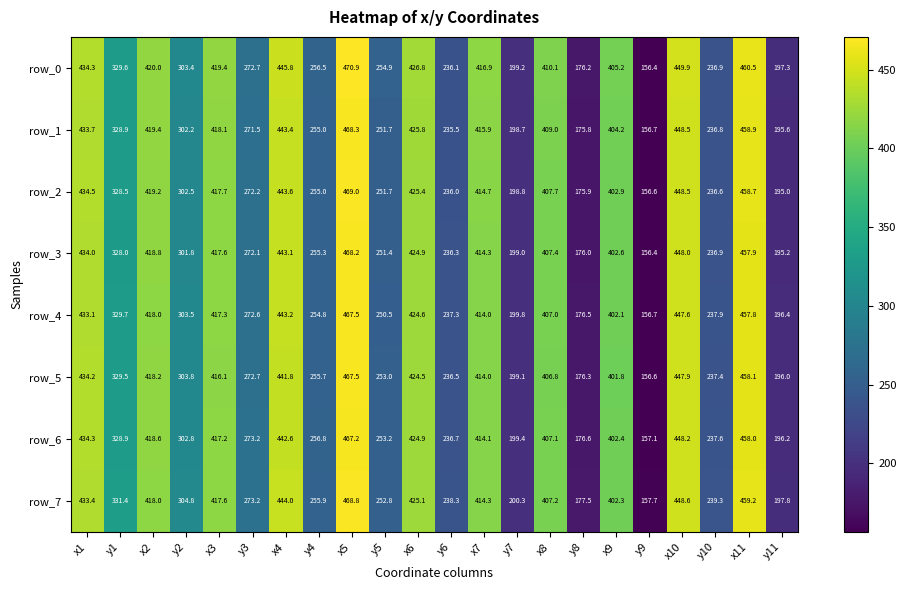

Reading left to right, extract all data points from this chart.

row_0: 434.3	329.6	420.0	303.4	419.4	272.7	445.8	256.5	470.9	254.9	426.8	236.1	416.9	199.2	410.1	176.2	405.2	156.4	449.9	236.9	460.5	197.3
row_1: 433.7	328.9	419.4	302.2	418.1	271.5	443.4	255.0	468.3	251.7	425.8	235.5	415.9	198.7	409.0	175.8	404.2	156.7	448.5	236.8	458.9	195.6
row_2: 434.5	328.5	419.2	302.5	417.7	272.2	443.6	255.0	469.0	251.7	425.4	236.0	414.7	198.8	407.7	175.9	402.9	156.6	448.5	236.6	458.7	195.0
row_3: 434.0	328.0	418.8	301.8	417.6	272.1	443.1	255.3	468.2	251.4	424.9	236.3	414.3	199.0	407.4	176.0	402.6	156.4	448.0	236.9	457.9	195.2
row_4: 433.1	329.7	418.0	303.5	417.3	272.6	443.2	254.8	467.5	250.5	424.6	237.3	414.0	199.8	407.0	176.5	402.1	156.7	447.6	237.9	457.8	196.4
row_5: 434.2	329.5	418.2	303.8	416.1	272.7	441.8	255.7	467.5	253.0	424.5	236.5	414.0	199.1	406.8	176.3	401.8	156.6	447.9	237.4	458.1	196.0
row_6: 434.3	328.9	418.6	302.8	417.2	273.2	442.6	256.8	467.2	253.2	424.9	236.7	414.1	199.4	407.1	176.6	402.4	157.1	448.2	237.6	458.0	196.2
row_7: 433.4	331.4	418.0	304.8	417.6	273.2	444.0	255.9	468.8	252.8	425.1	238.3	414.3	200.3	407.2	177.5	402.3	157.7	448.6	239.3	459.2	197.8